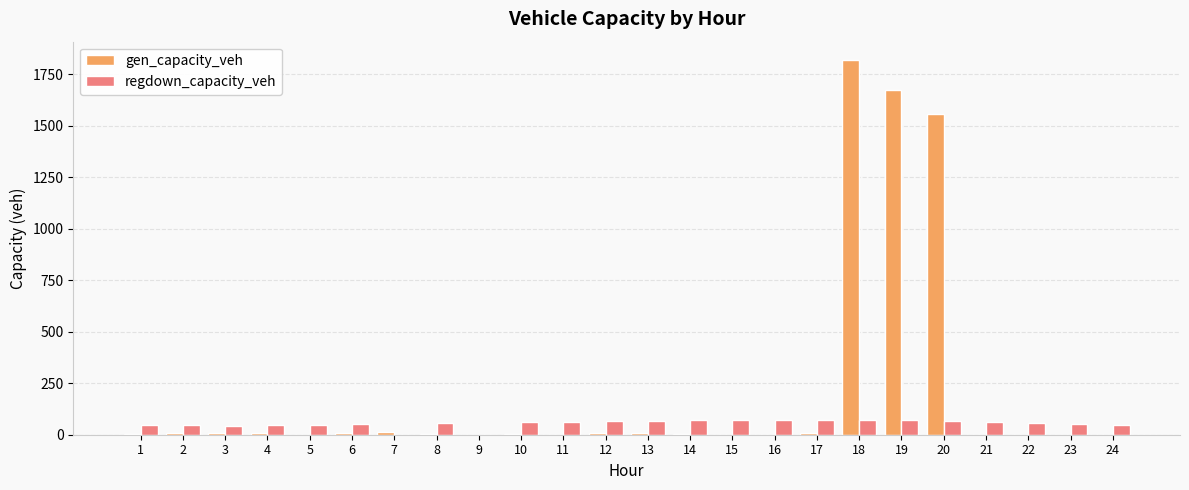

How many categories are shown in the chart?

24